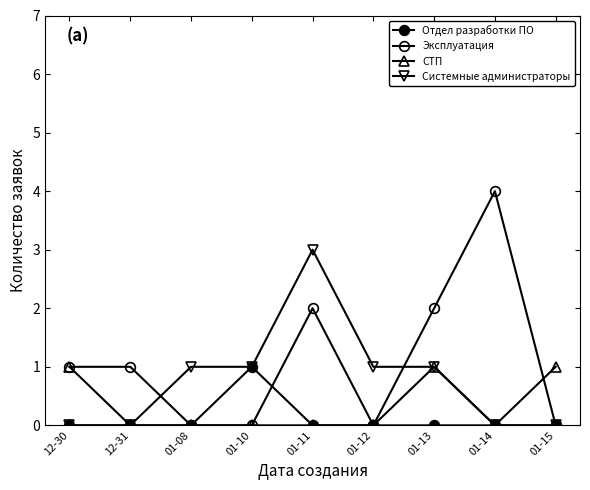

How many Системные администраторы values are between 0 and 1?

8